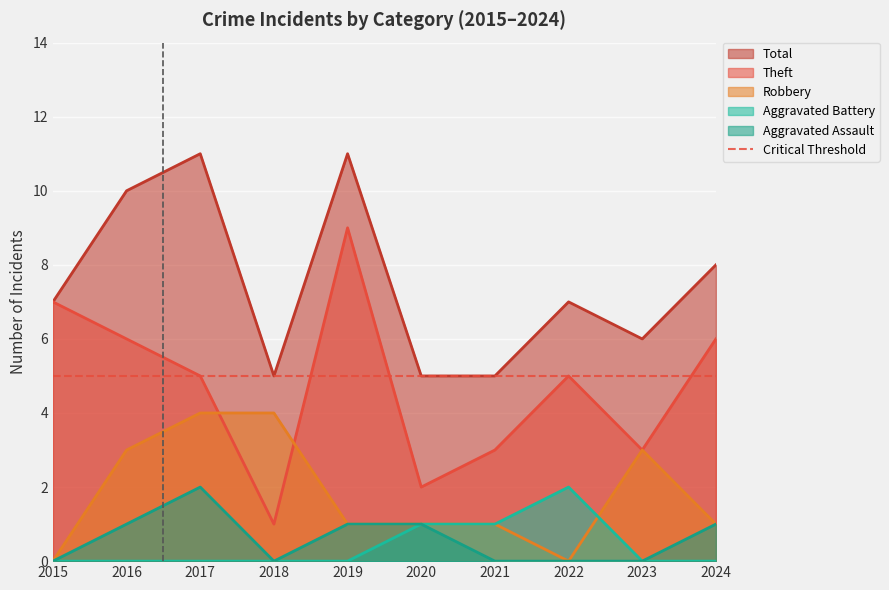

Is the value of Theft at 2015 greater than the value of Total at 2018?

Yes